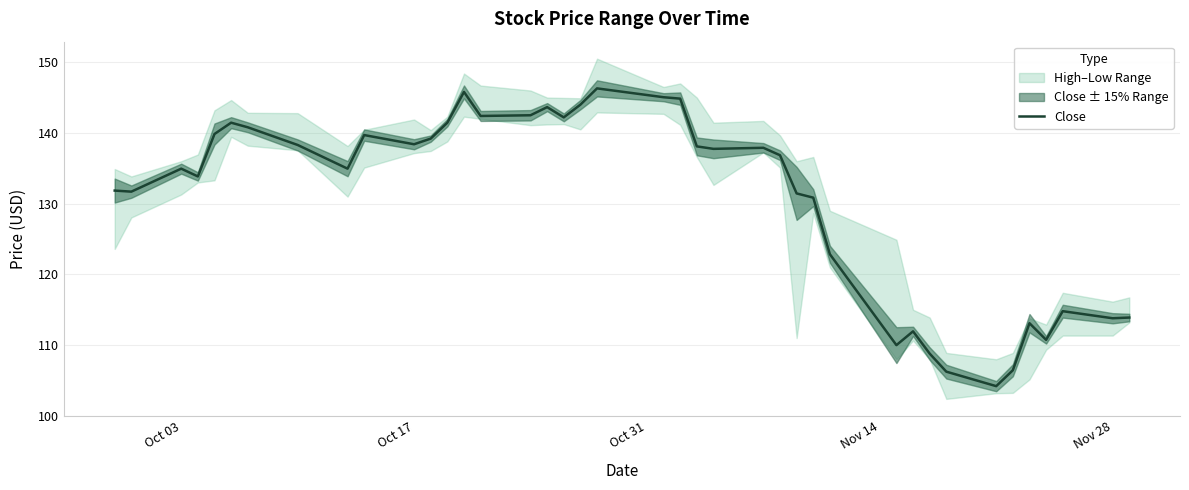

What is the lowest value of the Close series?

104.2